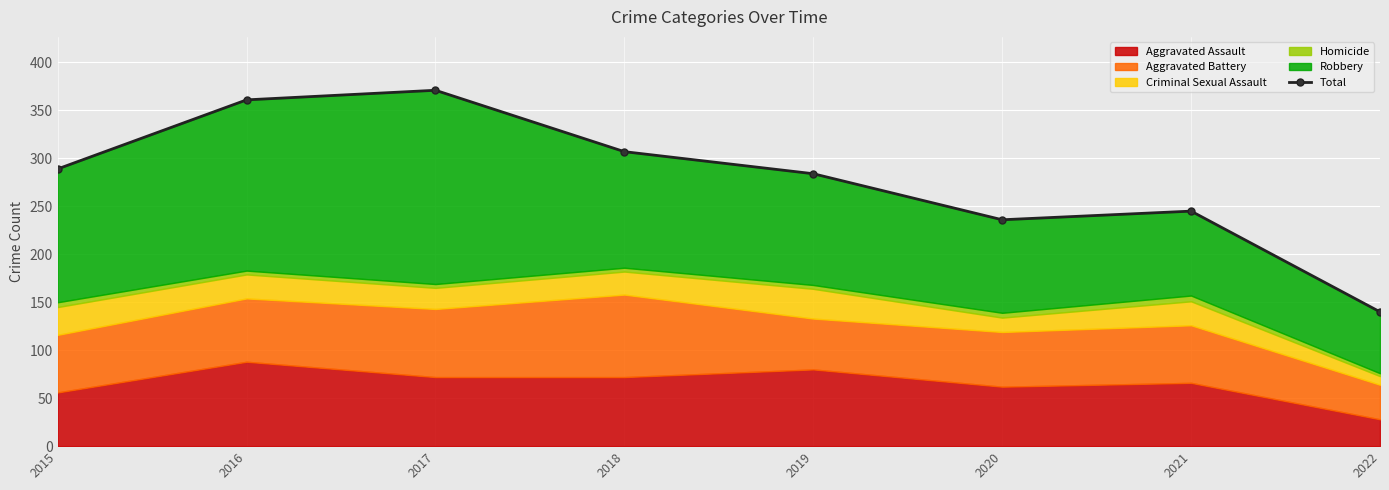

How many data points does each series have?

8